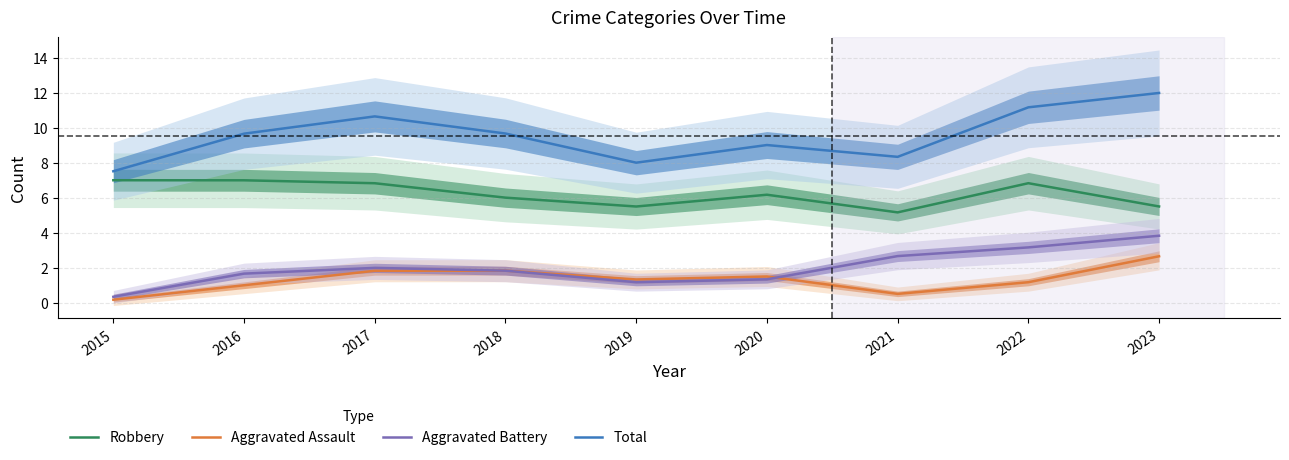

Reading left to right, what are all the values shown in this chart?

Robbery: 2015=7.0	2016=7.0	2017=6.8	2018=6.0	2019=5.5	2020=6.2	2021=5.2	2022=6.8	2023=5.5
Aggravated Assault: 2015=0.2	2016=1.0	2017=1.8	2018=1.8	2019=1.3	2020=1.5	2021=0.5	2022=1.2	2023=2.7
Aggravated Battery: 2015=0.3	2016=1.7	2017=2.0	2018=1.8	2019=1.2	2020=1.3	2021=2.7	2022=3.2	2023=3.8
Total: 2015=7.5	2016=9.7	2017=10.6	2018=9.7	2019=8.0	2020=9.0	2021=8.3	2022=11.2	2023=12.0